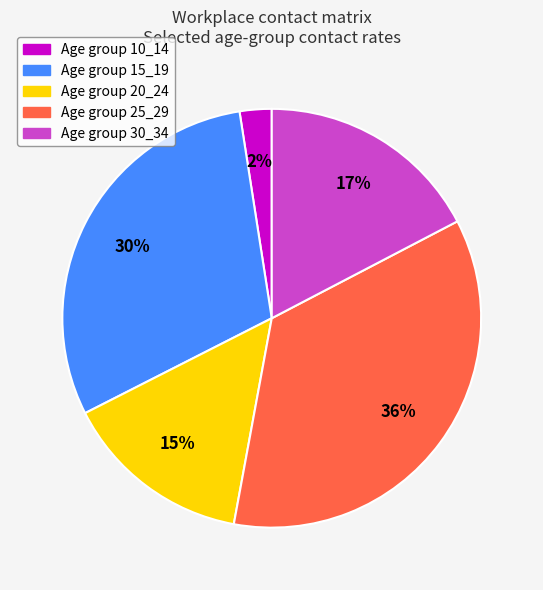

To the nearest percent, what is the average slice percentage?

20%